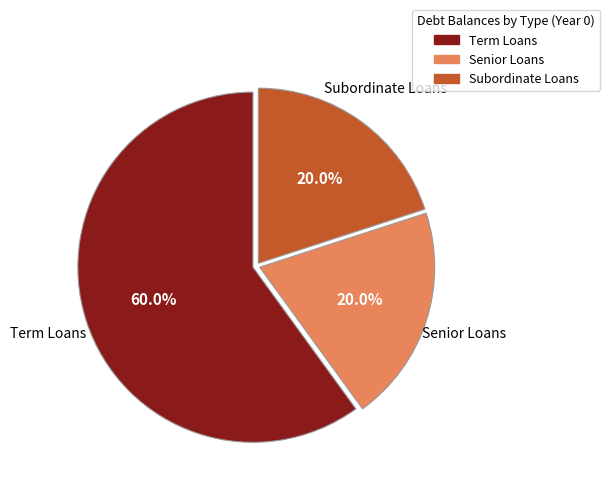

Does Subordinate Loans account for over 50% of the chart?

No